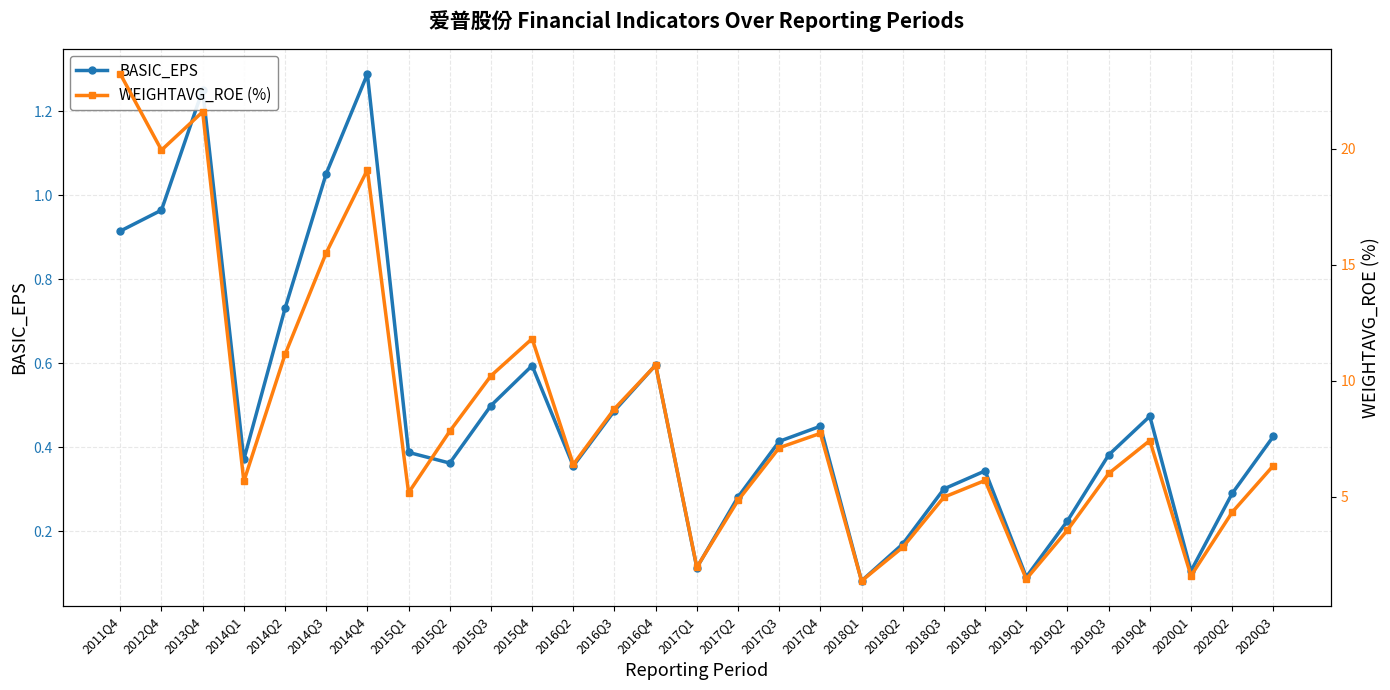

True or false: WEIGHTAVG_ROE (%) and BASIC_EPS intersect in this chart.

False